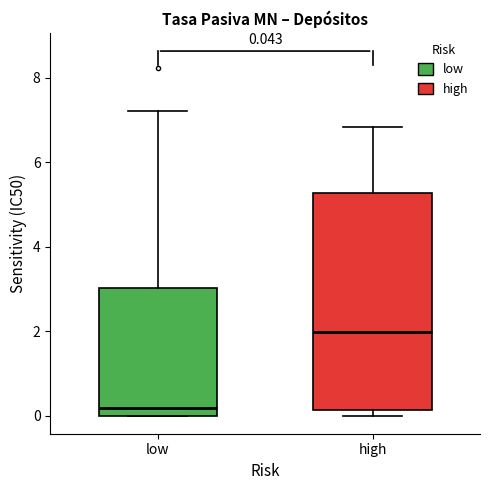

Which box is the tallest, from its lower edge to its upper edge?

high